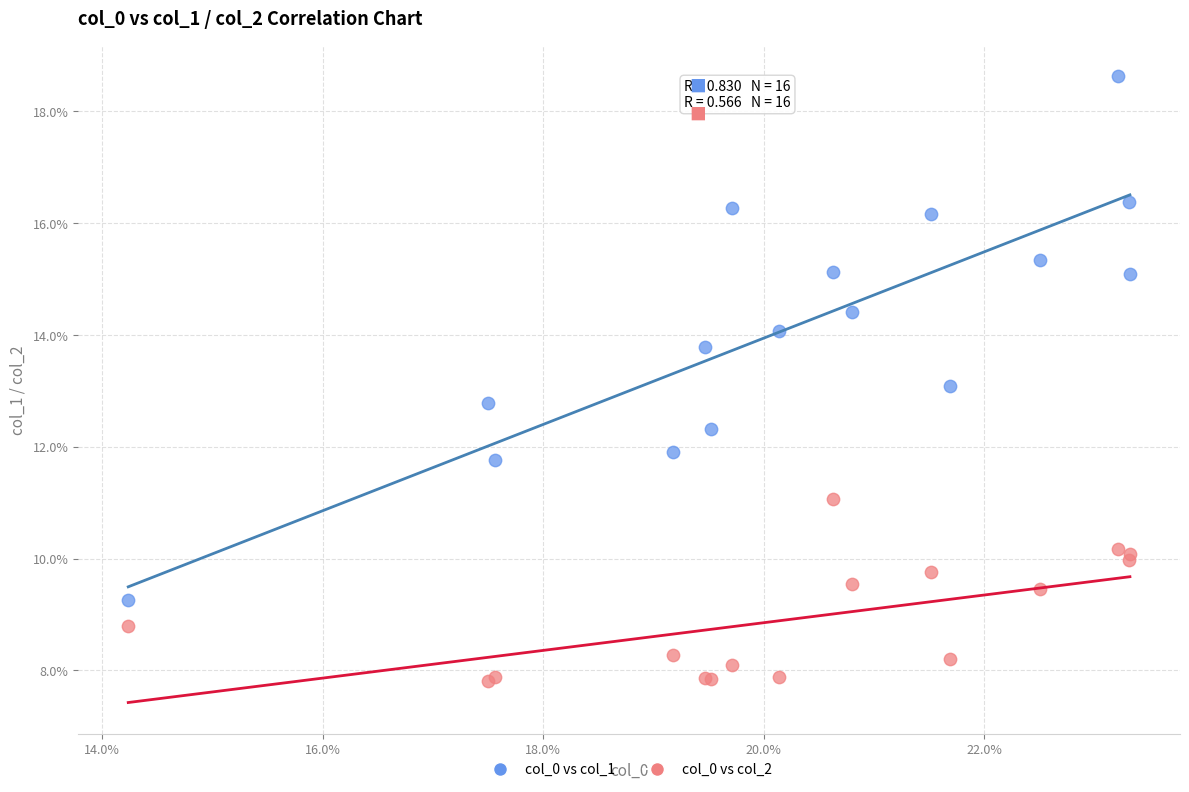

What are all the series names shown in the legend?

col_0 vs col_1, col_0 vs col_2